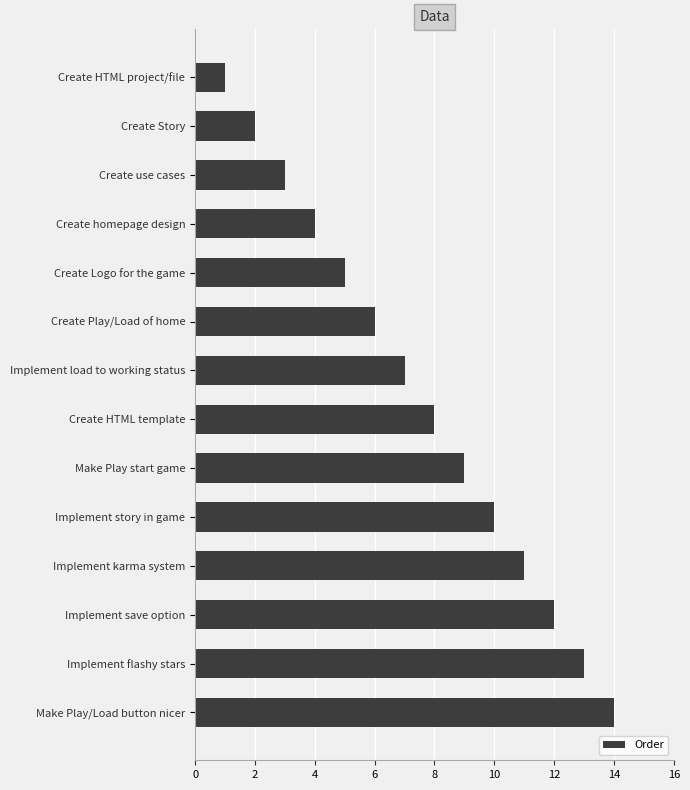

Rank the categories by value from lowest to highest.

Create HTML project/file, Create Story, Create use cases, Create homepage design, Create Logo for the game, Create Play/Load of home, Implement load to working status, Create HTML template, Make Play start game, Implement story in game, Implement karma system, Implement save option, Implement flashy stars, Make Play/Load button nicer